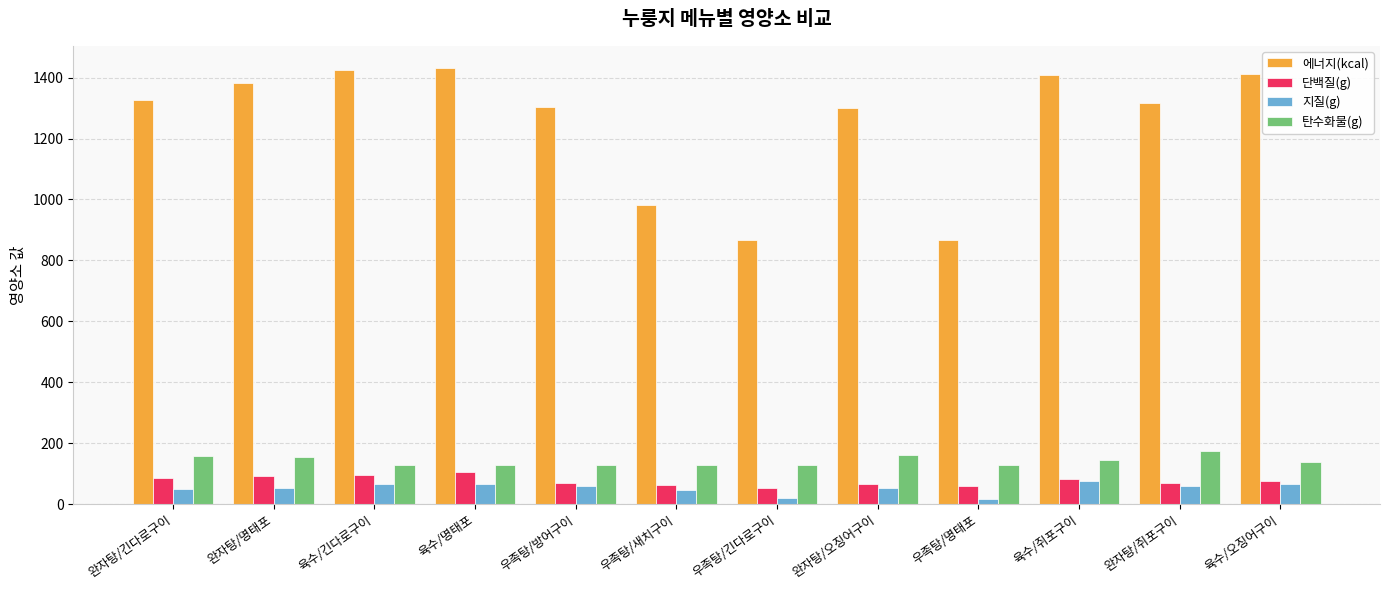

List the series in order of their peak value, lowest first.

지질(g), 단백질(g), 탄수화물(g), 에너지(kcal)